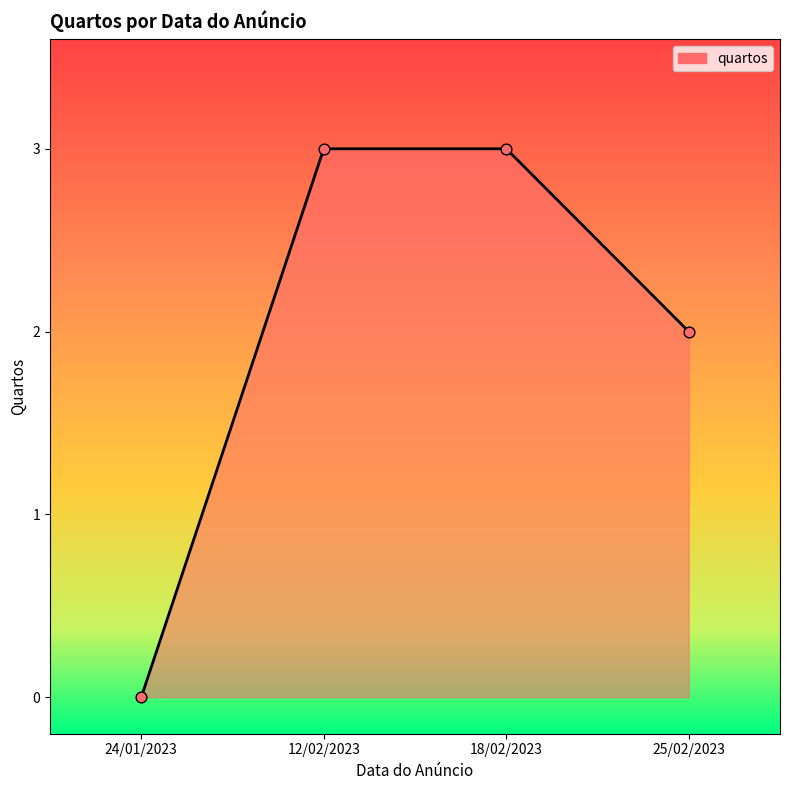

Approximately how many times larger is the value at 25/02/2023 compared to 18/02/2023?

0.7